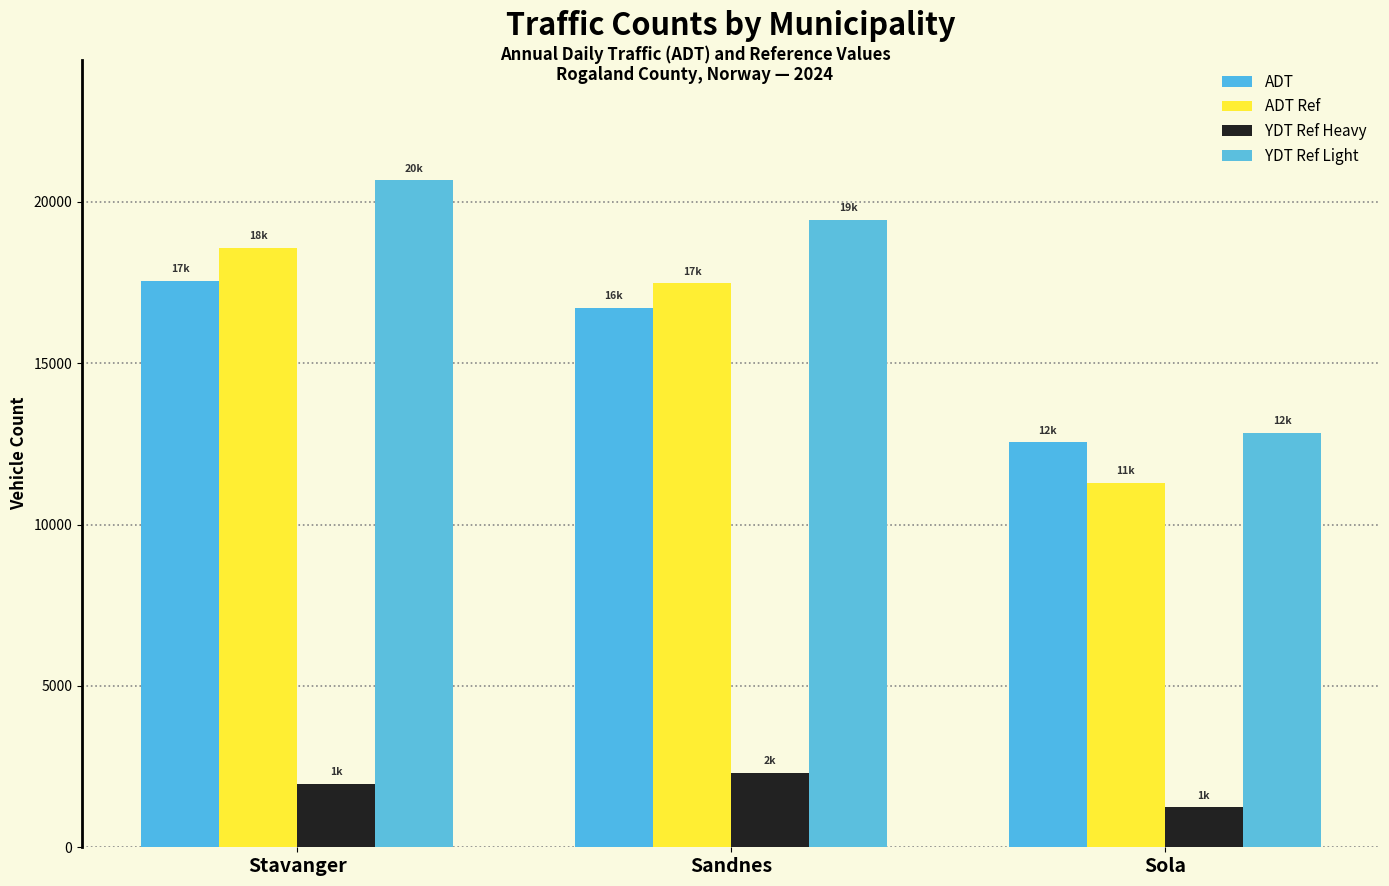

True or false: ADT Ref has a value of 11292 at Sola.

True